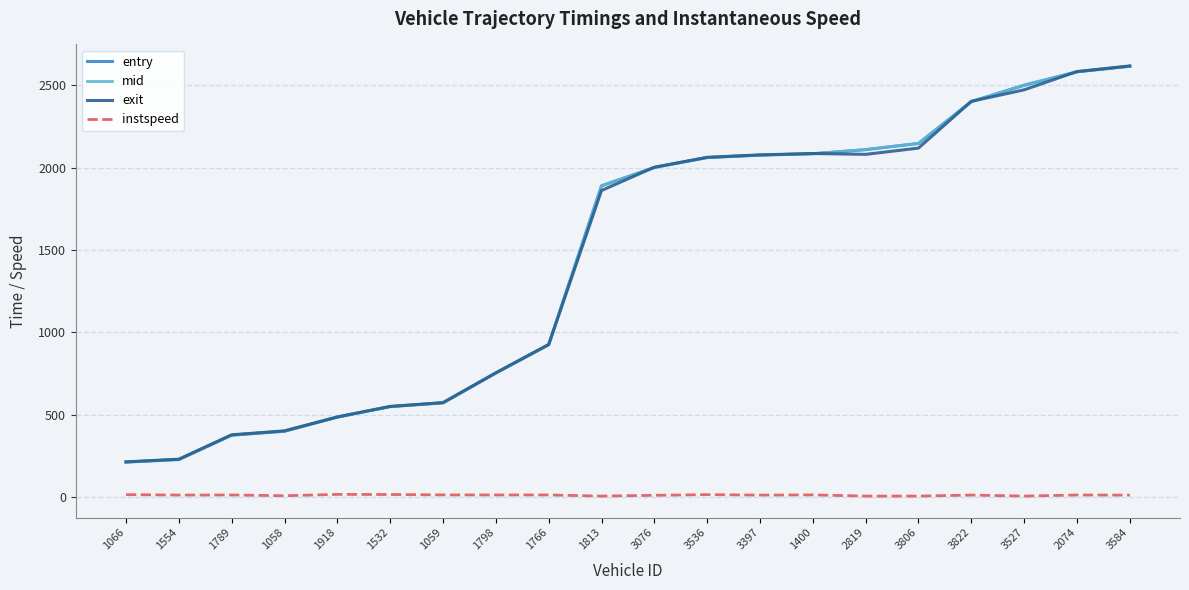

What is the difference between the maximum and second lowest values in the exit series?

2389.3